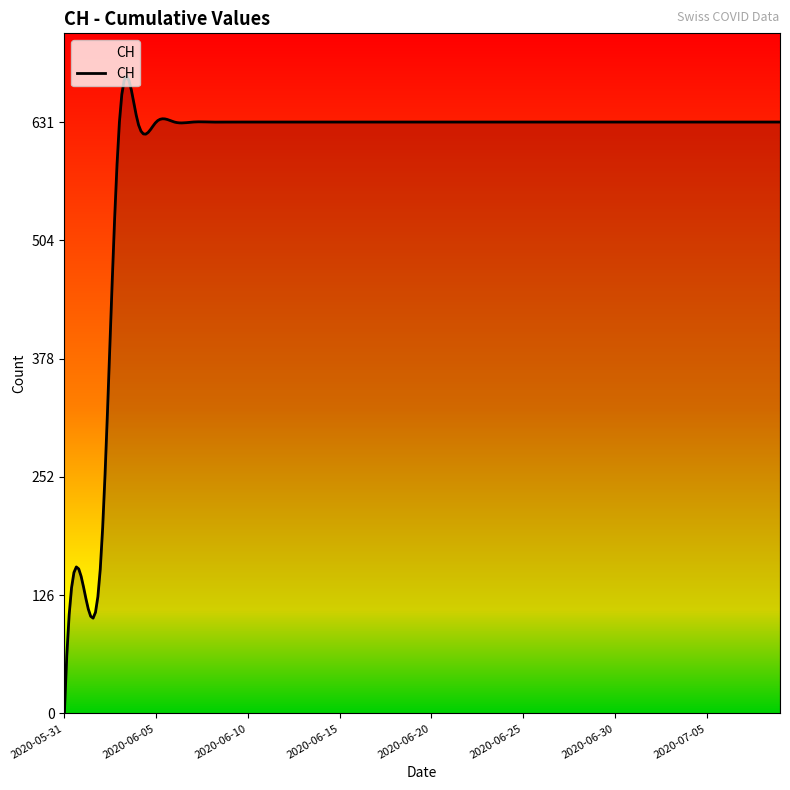

What is the greatest value displayed?

679.8